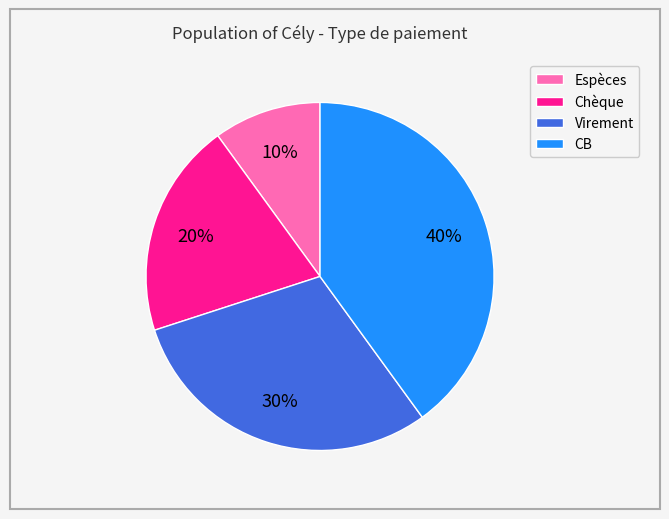

Which slice is the smallest?

Espèces